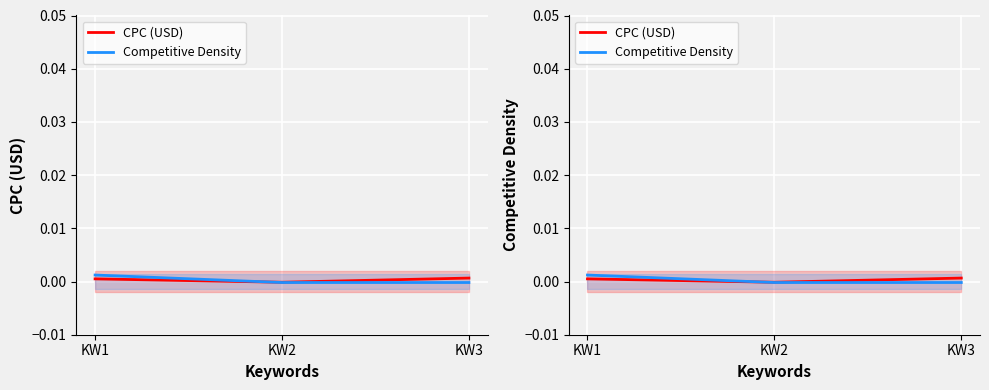

At which label does CPC (USD) reach its minimum?

KW2